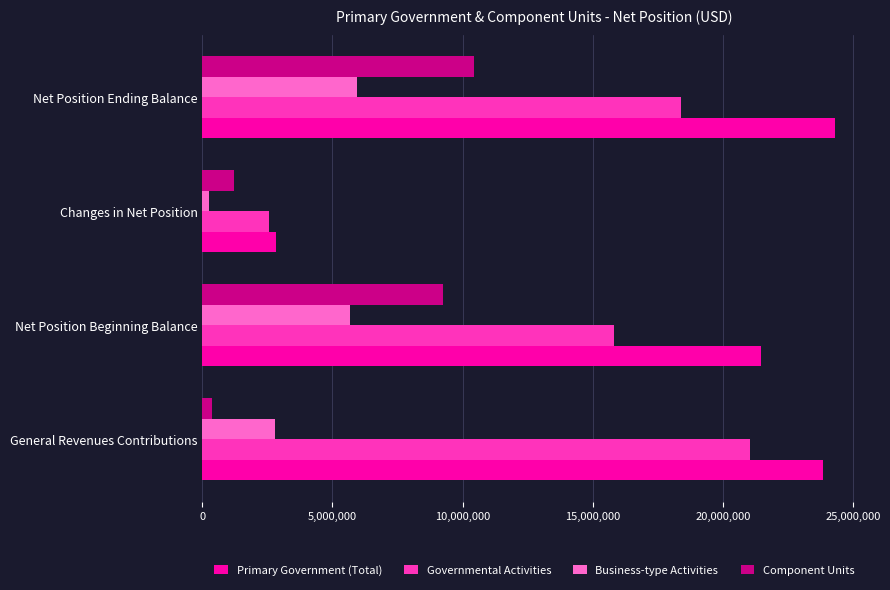

At which label is Governmental Activities closest to 11808659?

Net Position Beginning Balance